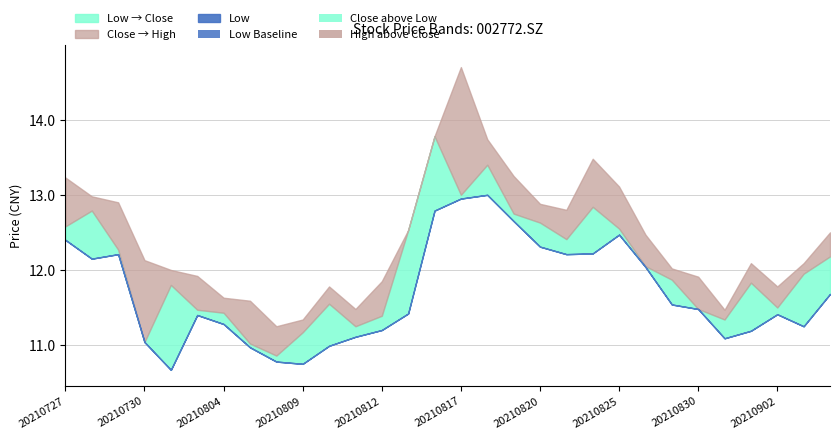

Reading left to right, what are all the values shown in this chart?

Close: 12.6	12.8	12.3	11.0	11.8	11.5	11.4	11.0	10.9	11.2	11.6	11.2	11.4	12.5	13.8	13.0	13.4	12.8	12.6	12.4	12.8	12.6	12.1	11.9	11.5	11.3	11.8	11.5	11.9	12.2
High: 13.2	13.0	12.9	12.1	12.0	11.9	11.6	11.6	11.2	11.3	11.8	11.5	11.8	12.5	13.8	14.7	13.7	13.2	12.9	12.8	13.5	13.1	12.5	12.0	11.9	11.5	12.1	11.8	12.1	12.5
Low: 12.4	12.2	12.2	11.0	10.7	11.4	11.3	11.0	10.8	10.8	11.0	11.1	11.2	11.4	12.8	12.9	13.0	12.7	12.3	12.2	12.2	12.5	12.0	11.5	11.5	11.1	11.2	11.4	11.2	11.7